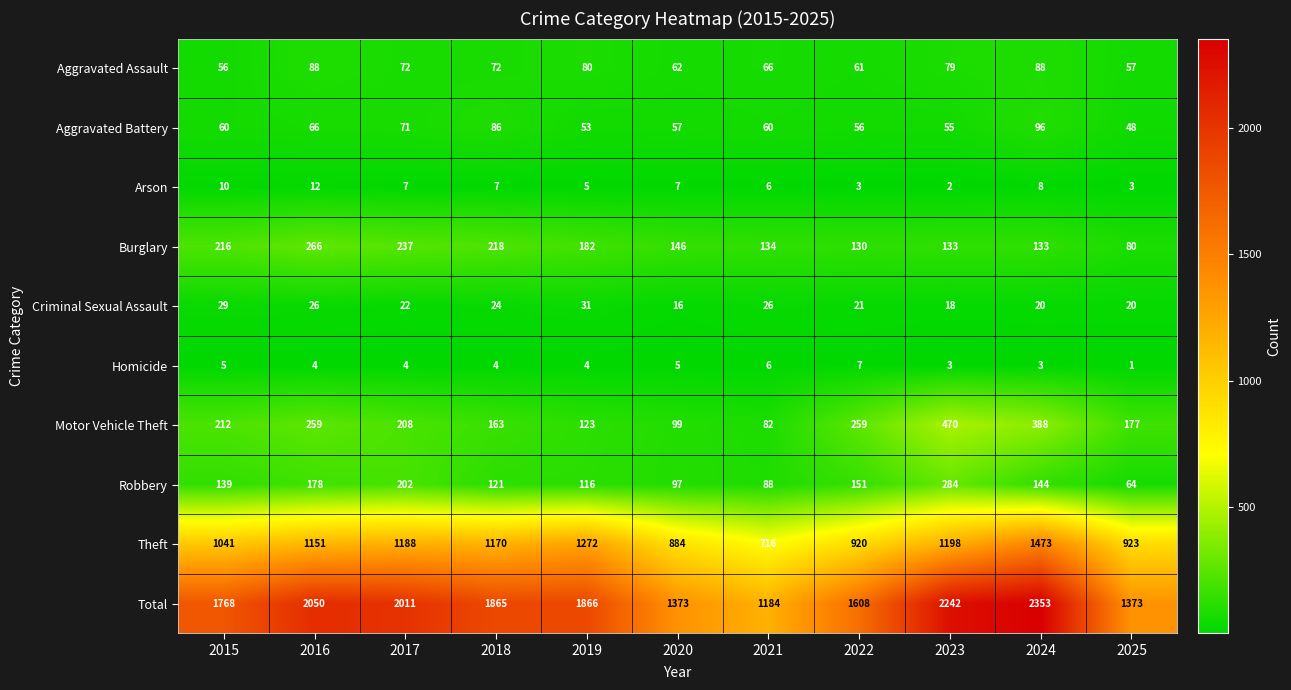

How many data points in Motor Vehicle Theft are less than 208?

5